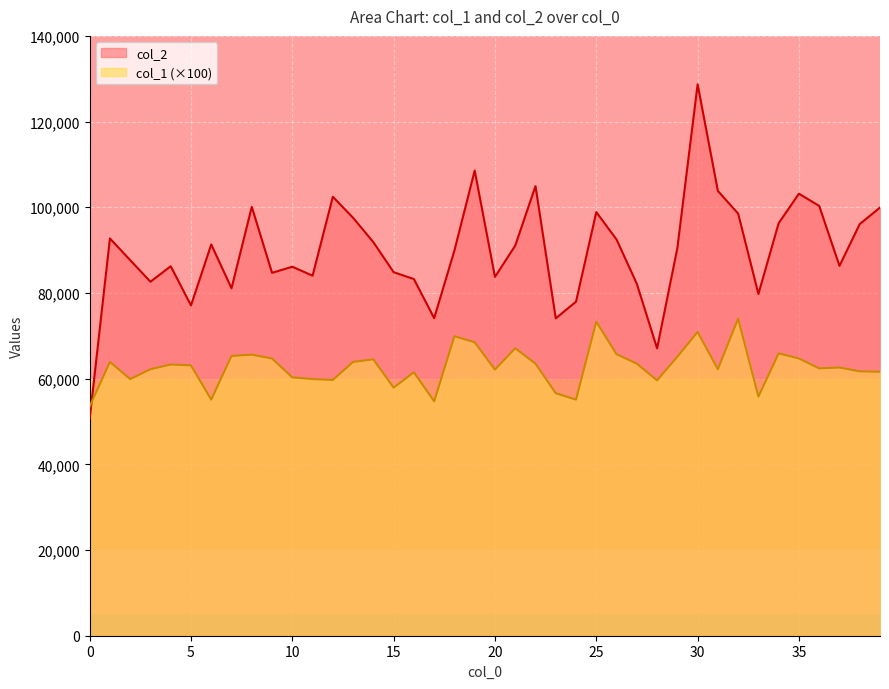

The value of col_2 at 30 is 202263. True or false?

False